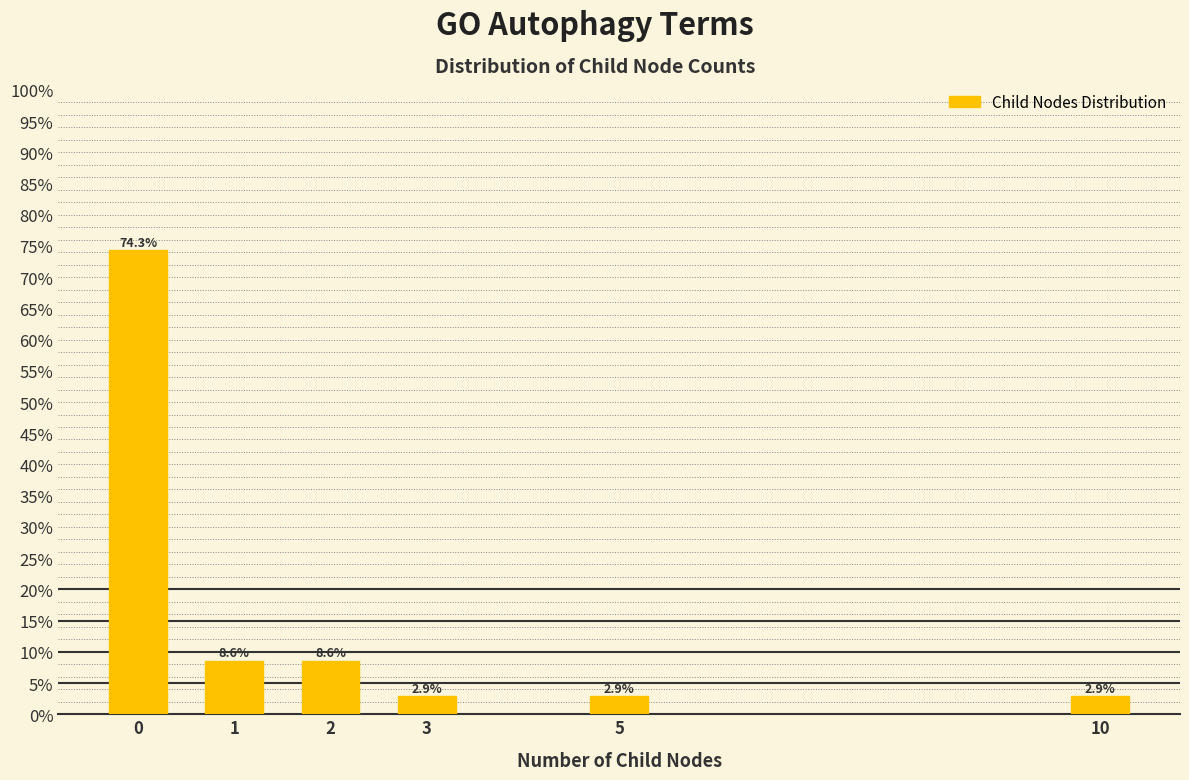

Reading left to right, list all the values displayed in this chart.

74.3	8.6	8.6	2.9	2.9	2.9